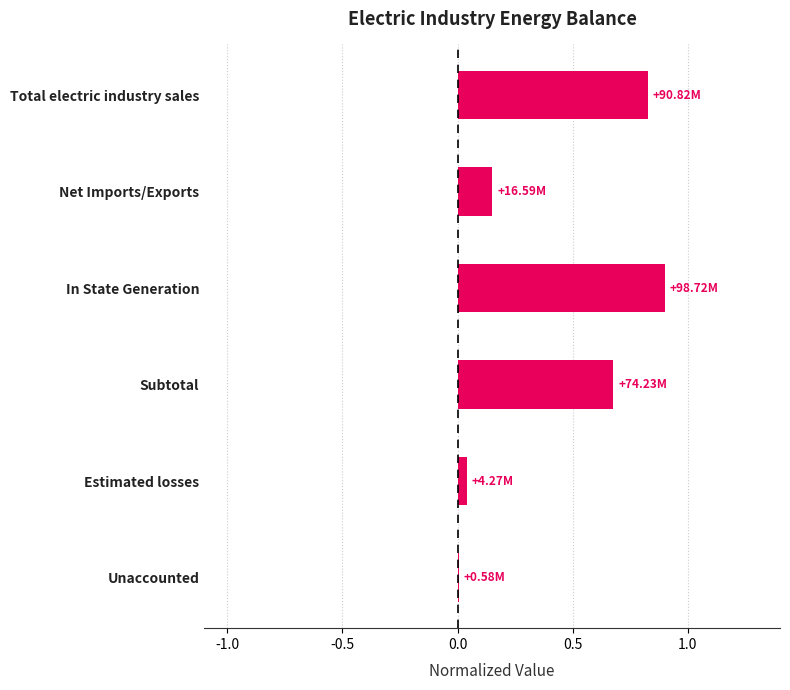

Which has a higher value, Estimated losses or Total electric industry sales?

Total electric industry sales